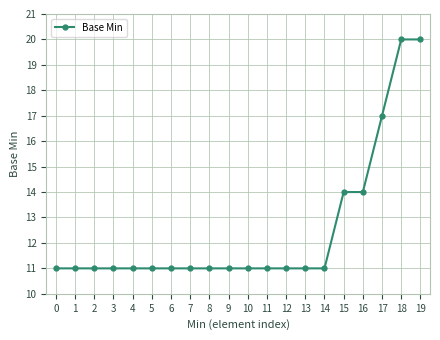

What is the difference between the values at 15 and 5?

3